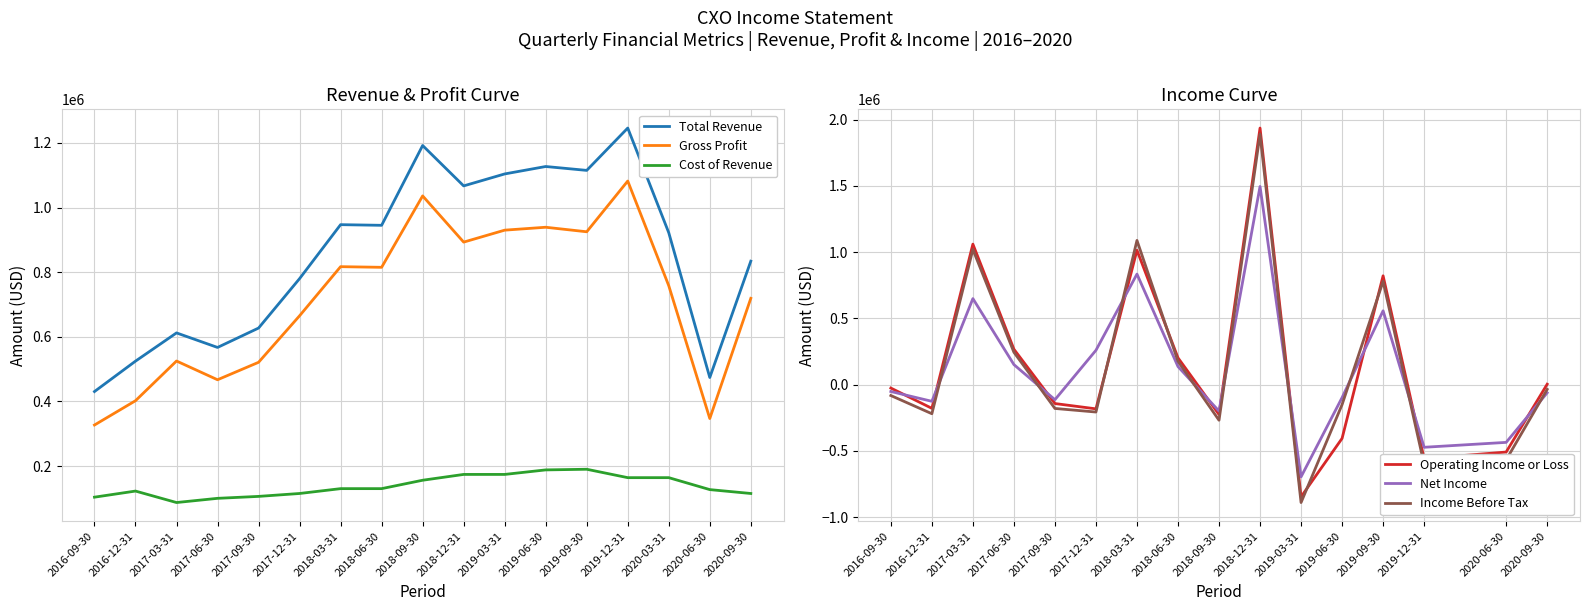

Which series has the largest total across all categories?

Total Revenue